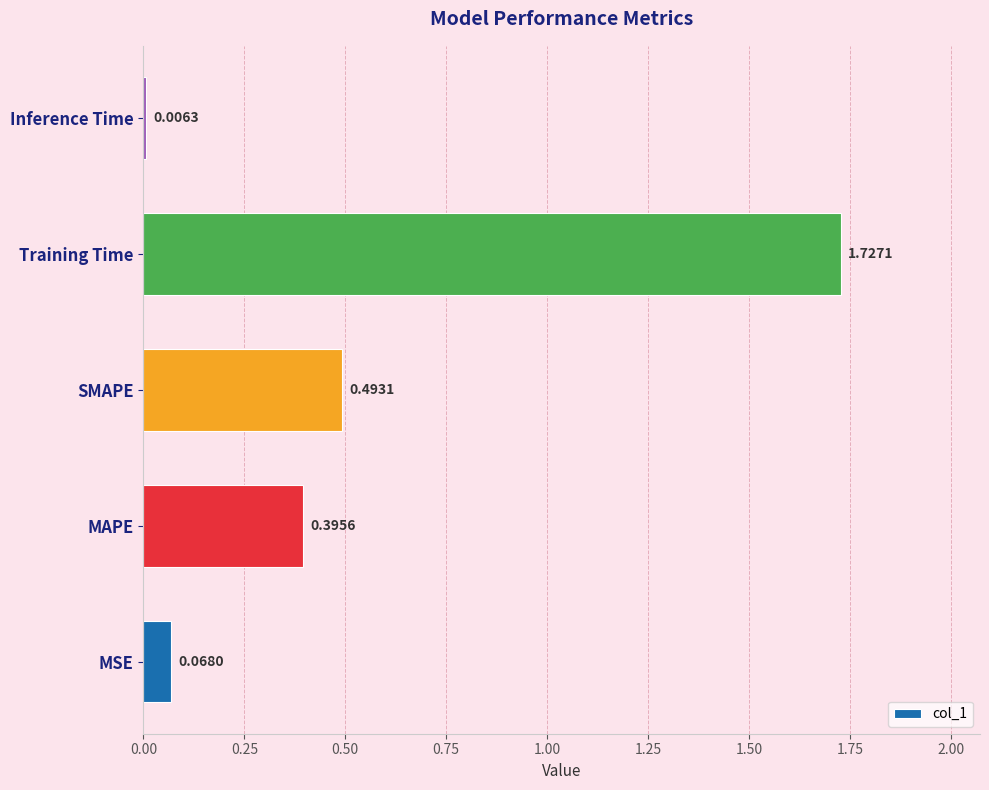

Which label corresponds to the largest value in the chart?

Training Time